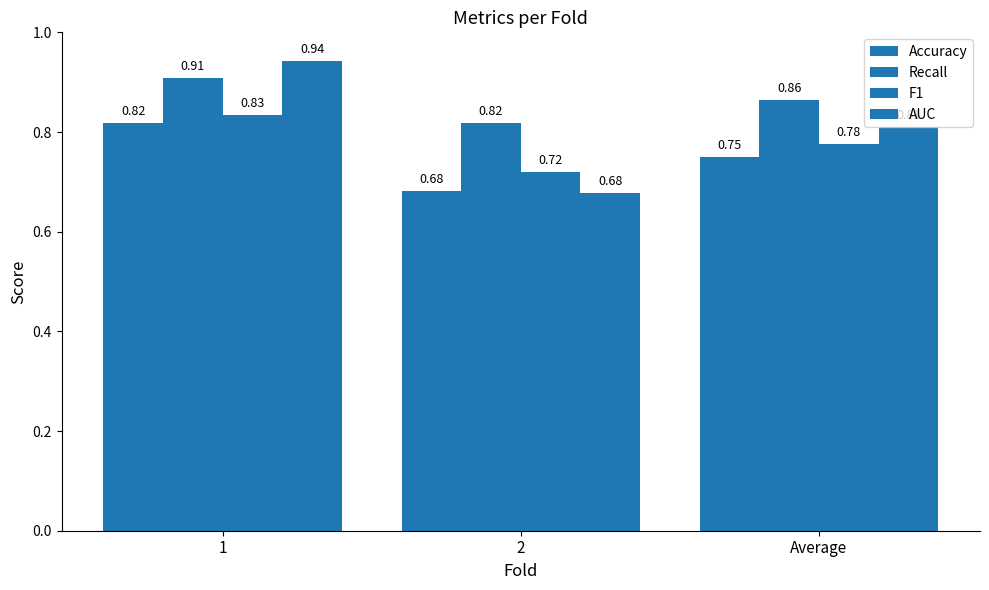

Does the chart contain any negative values?

No